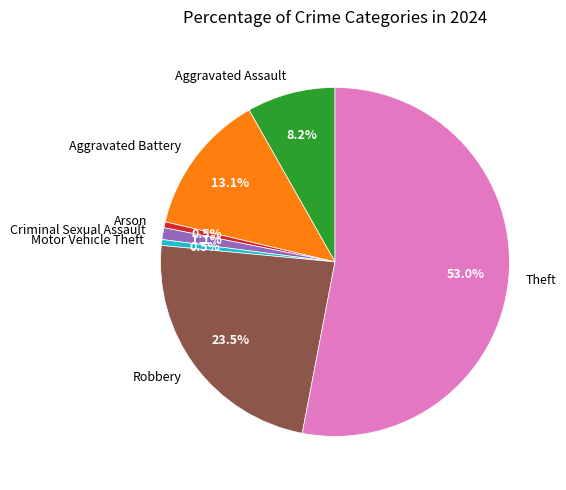

Which category has the biggest portion of the pie?

Theft